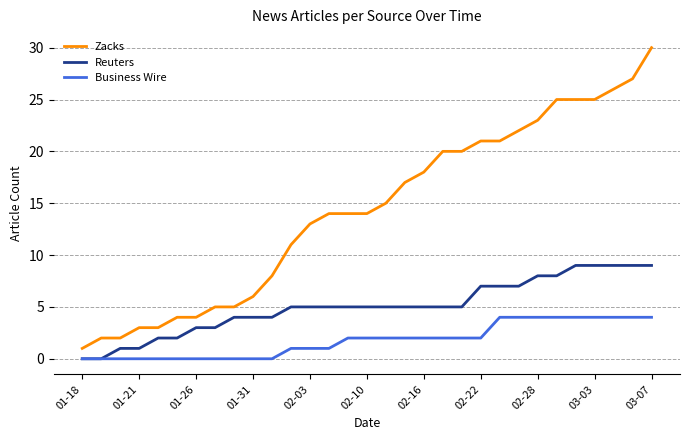

Rank the series by their maximum value, from highest to lowest.

Zacks, Reuters, Business Wire